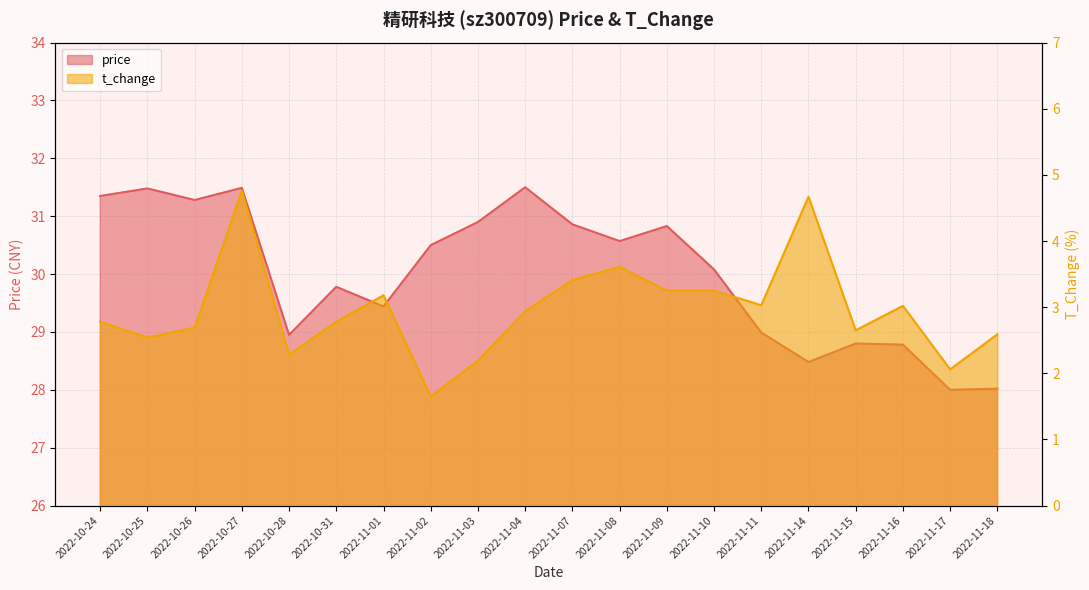

What is the value of the price point at the 20th from the left?

28.0